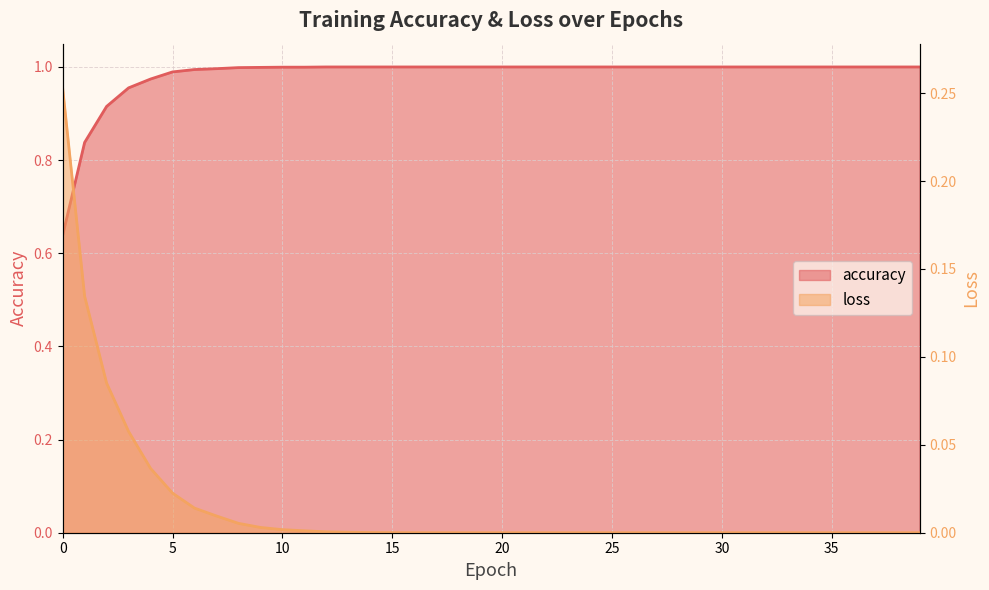

Reading left to right, list all the values displayed in this chart.

accuracy: 0.6	0.8	0.9	1.0	1.0	1.0	1.0	1.0	1.0	1.0	1.0	1.0	1.0	1.0	1.0	1.0	1.0	1.0	1.0	1.0	1.0	1.0	1.0	1.0	1.0	1.0	1.0	1.0	1.0	1.0	1.0	1.0	1.0	1.0	1.0	1.0	1.0	1.0	1.0	1.0
loss: 0.3	0.1	0.1	0.1	0.0	0.0	0.0	0.0	0.0	0.0	0.0	0.0	0.0	0.0	0.0	0.0	0.0	0.0	0.0	0.0	0.0	0.0	0.0	0.0	0.0	0.0	0.0	0.0	0.0	0.0	0.0	0.0	0.0	0.0	0.0	0.0	0.0	0.0	0.0	0.0